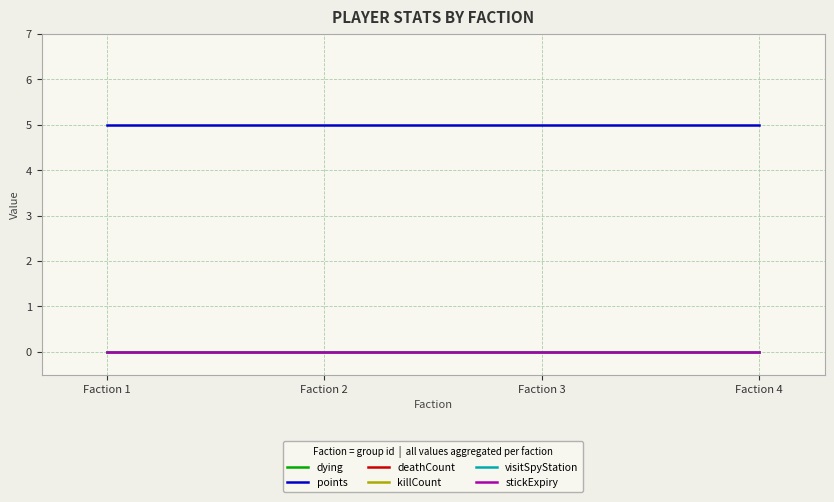

What is the total value across all series at Faction 4?

5